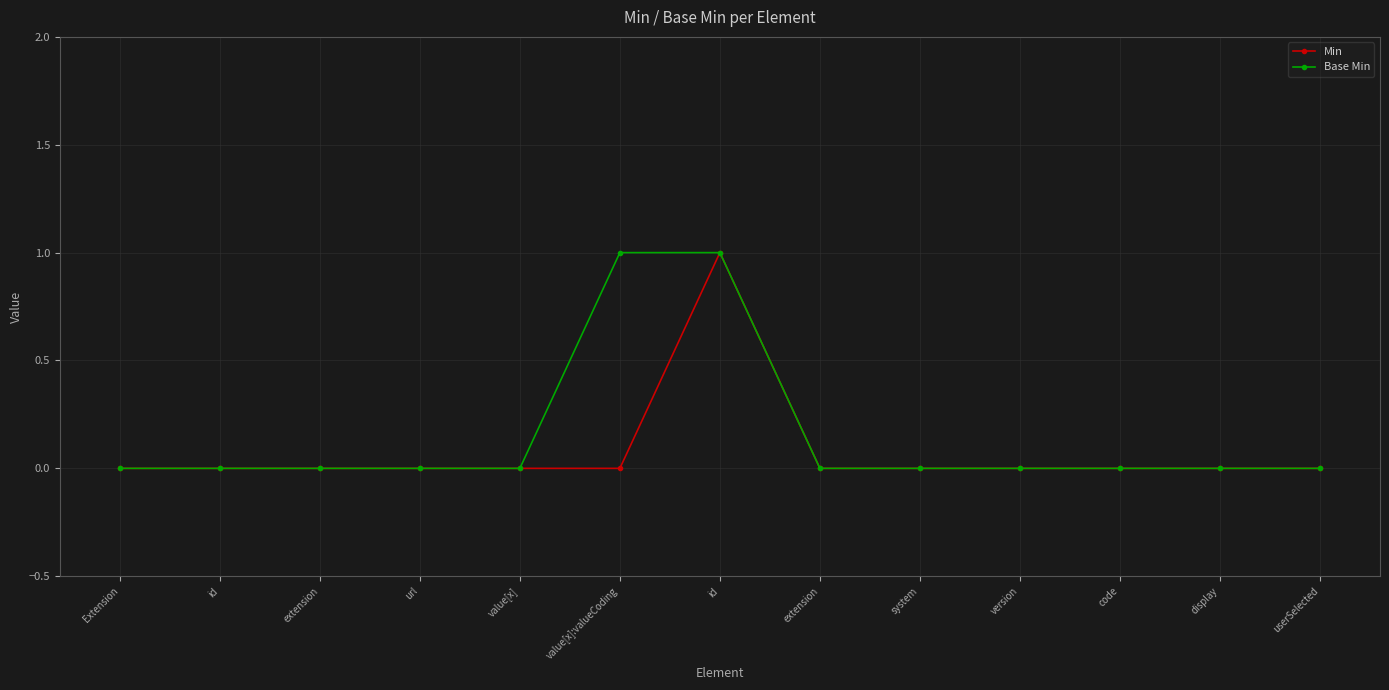

List the series in order of their overall mean, highest first.

Base Min, Min